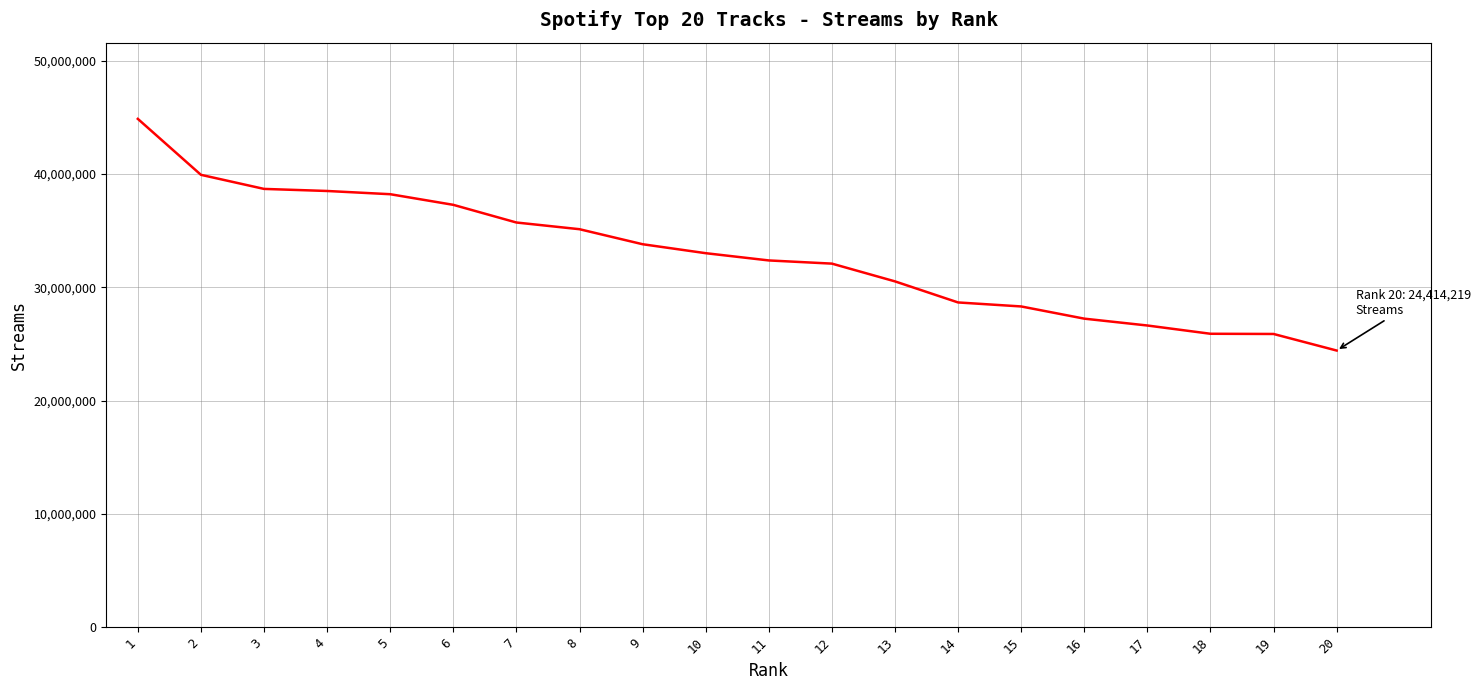

Is it true that the value at 3 is 24031297?

False